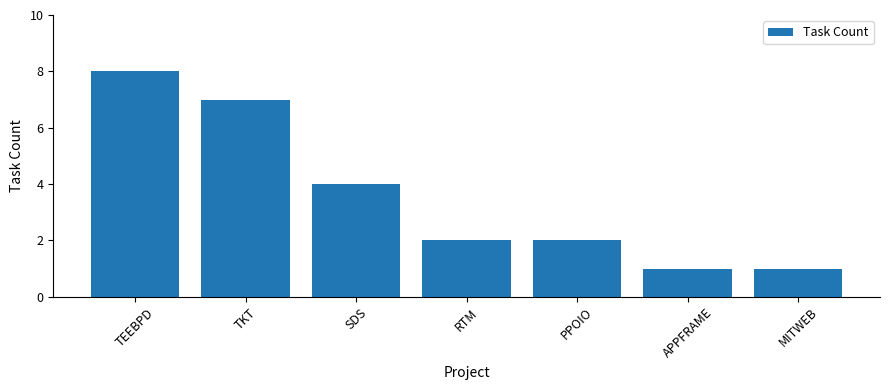

Is it true that the value at PPOIO is 2?

True